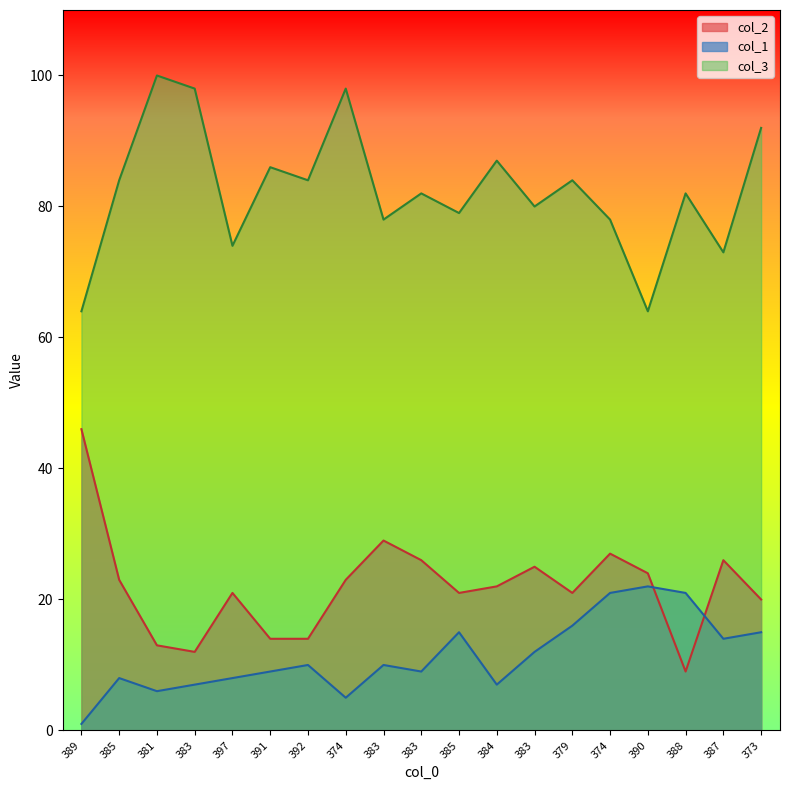

Which series has the largest range (max minus min)?

col_2